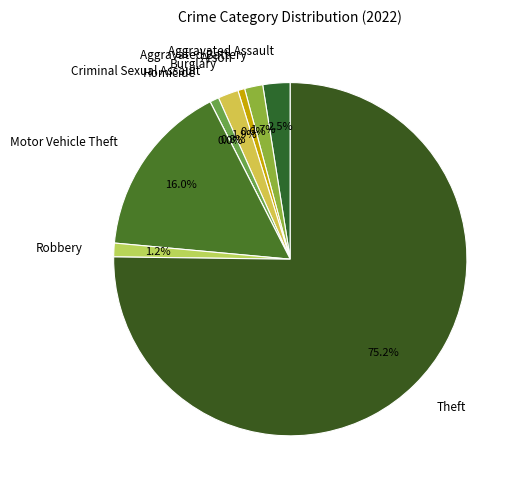

What percentage is the Robbery slice, to the nearest percent?

1%